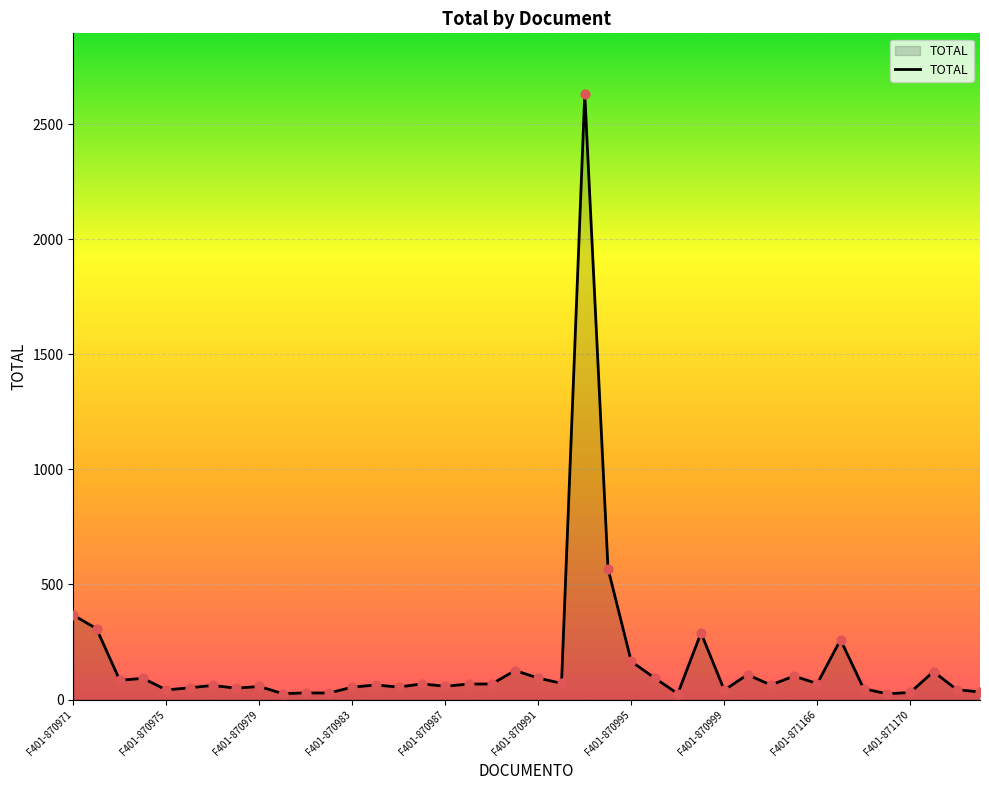

What is the difference between the maximum and minimum values?

2606.6